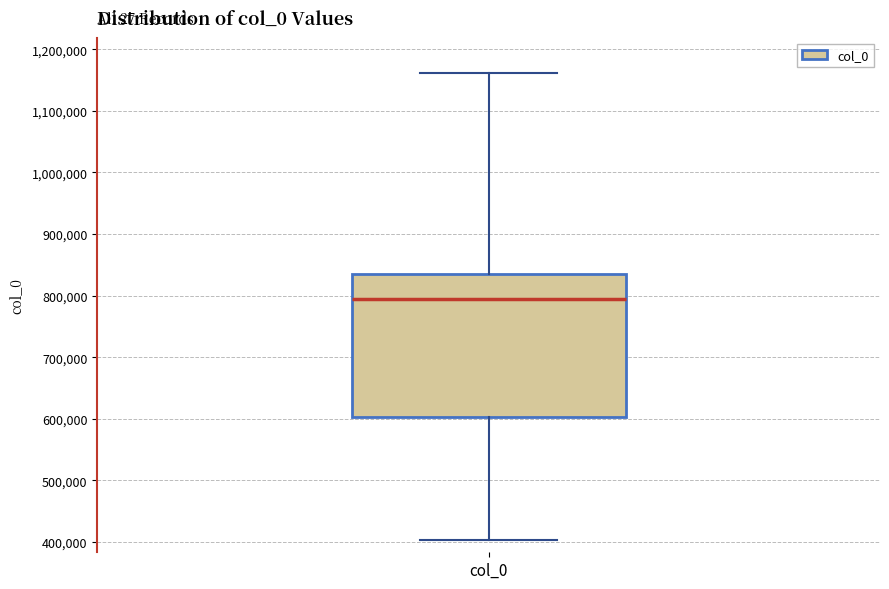

Where is the lower edge of the box for col_0 on the y-axis? The values are not printed on the chart, so give them approximately, as read against the axis.

600000